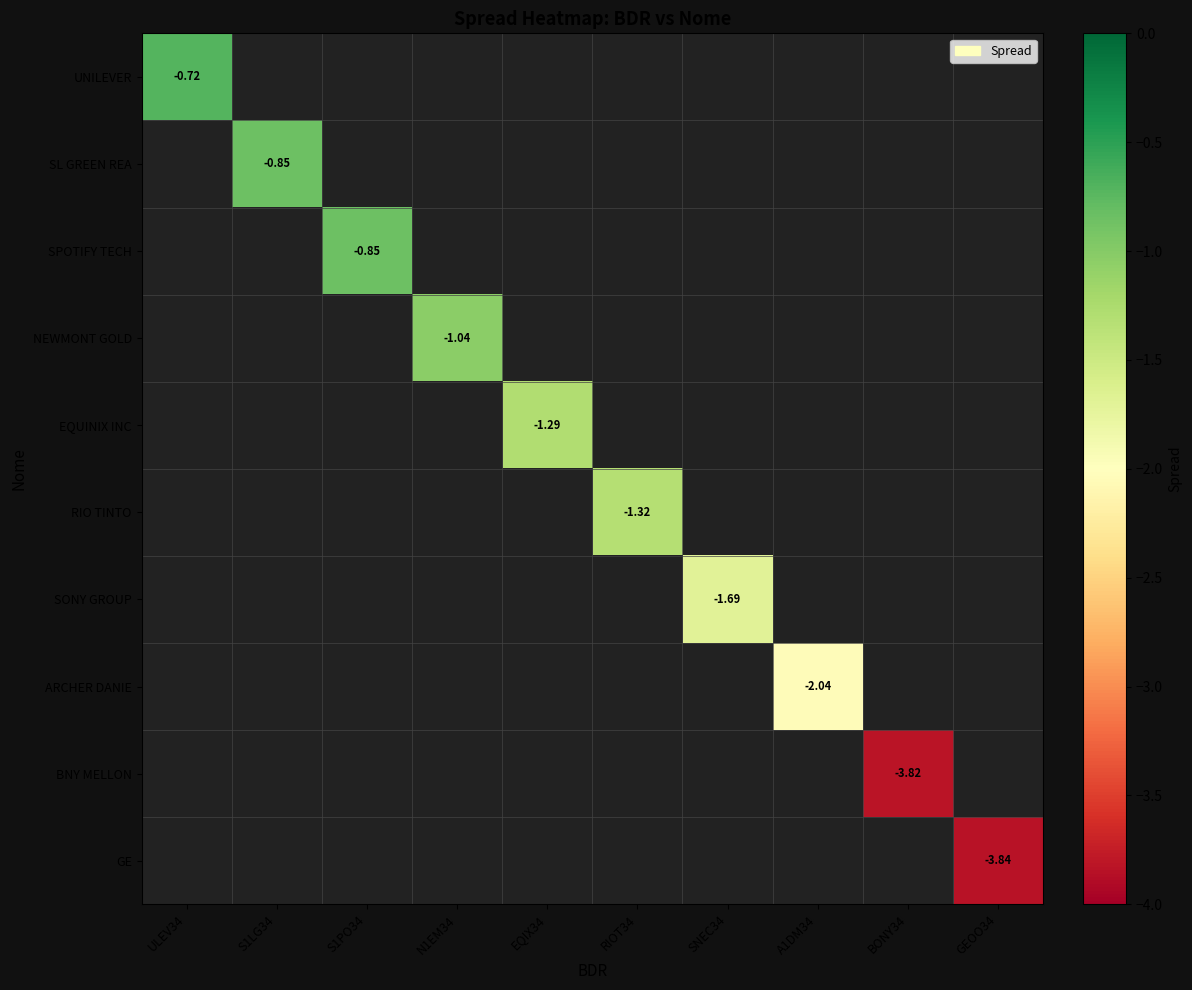

Rank the series by their maximum value, from highest to lowest.

UNILEVER, SL GREEN REA, SPOTIFY TECH, NEWMONT GOLD, EQUINIX INC, RIO TINTO, SONY GROUP, ARCHER DANIE, BNY MELLON, GE